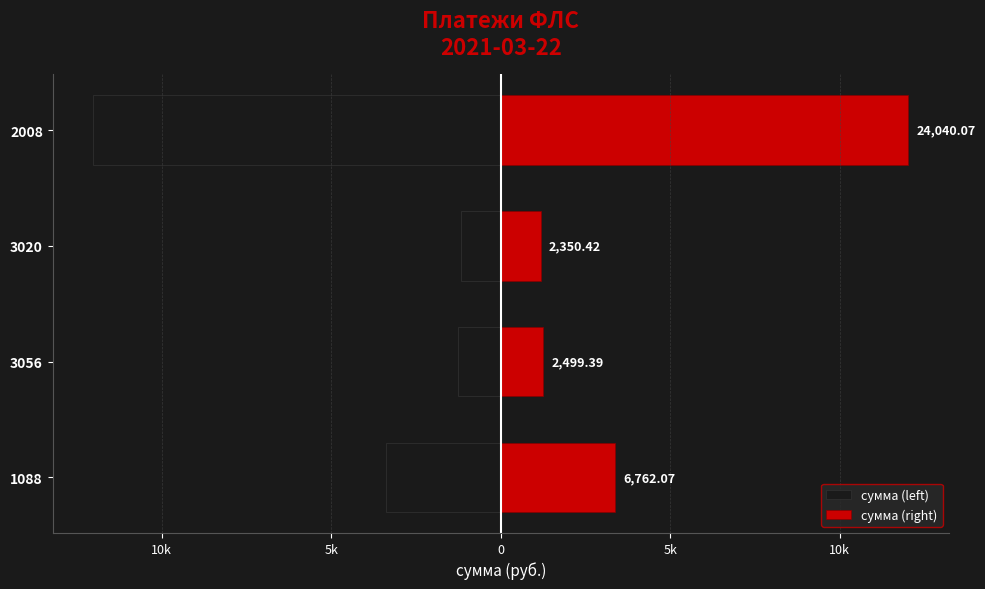

What is the difference between the second highest and minimum values in the сумма (right) series?

2205.8